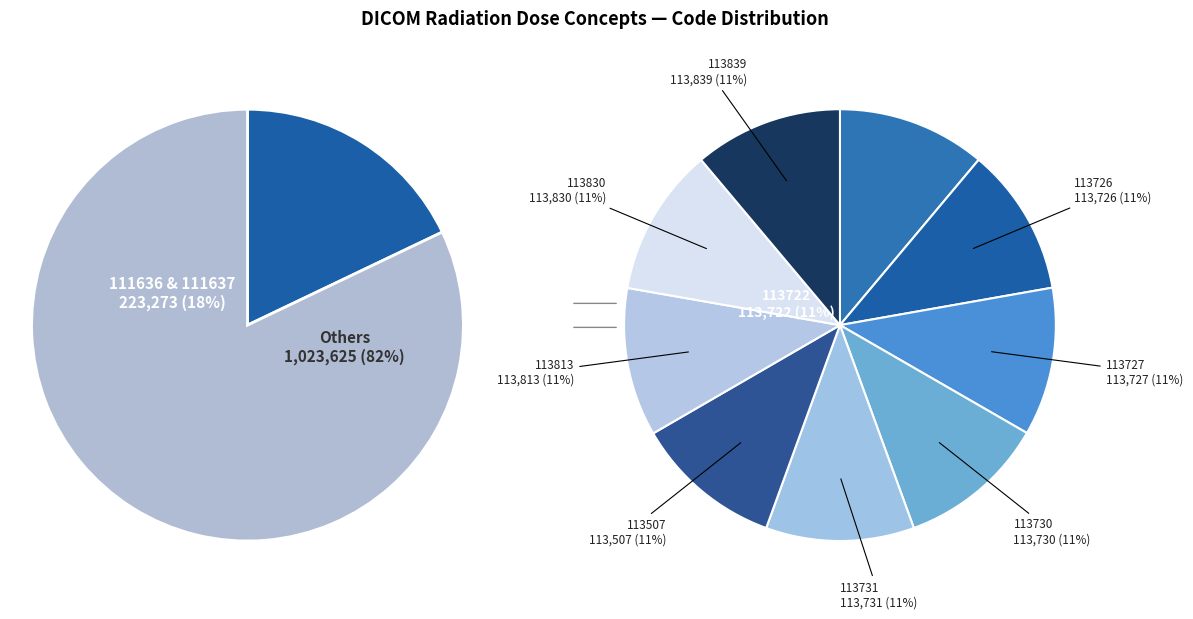

What is the total percentage of 113830 and 113726?

18.2%